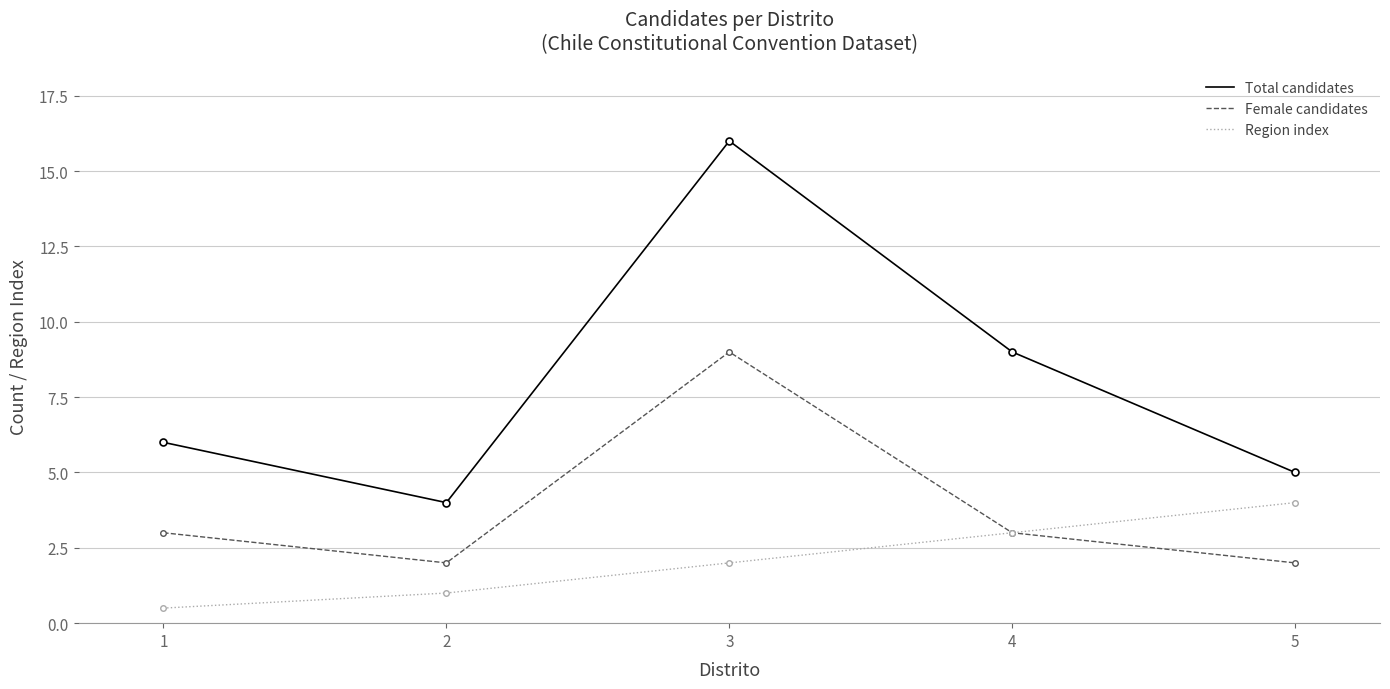

At which label does Total candidates reach its peak?

3